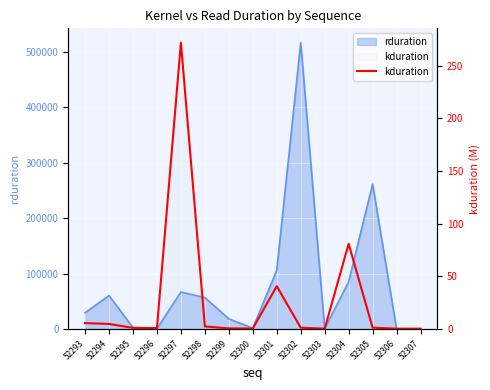

Reading left to right, extract all data points from this chart.

5.5	4.7	1.0	0.7	271.8	2.3	0.5	0.4	40.6	1.2	0.3	80.8	1.2	0.3	0.2